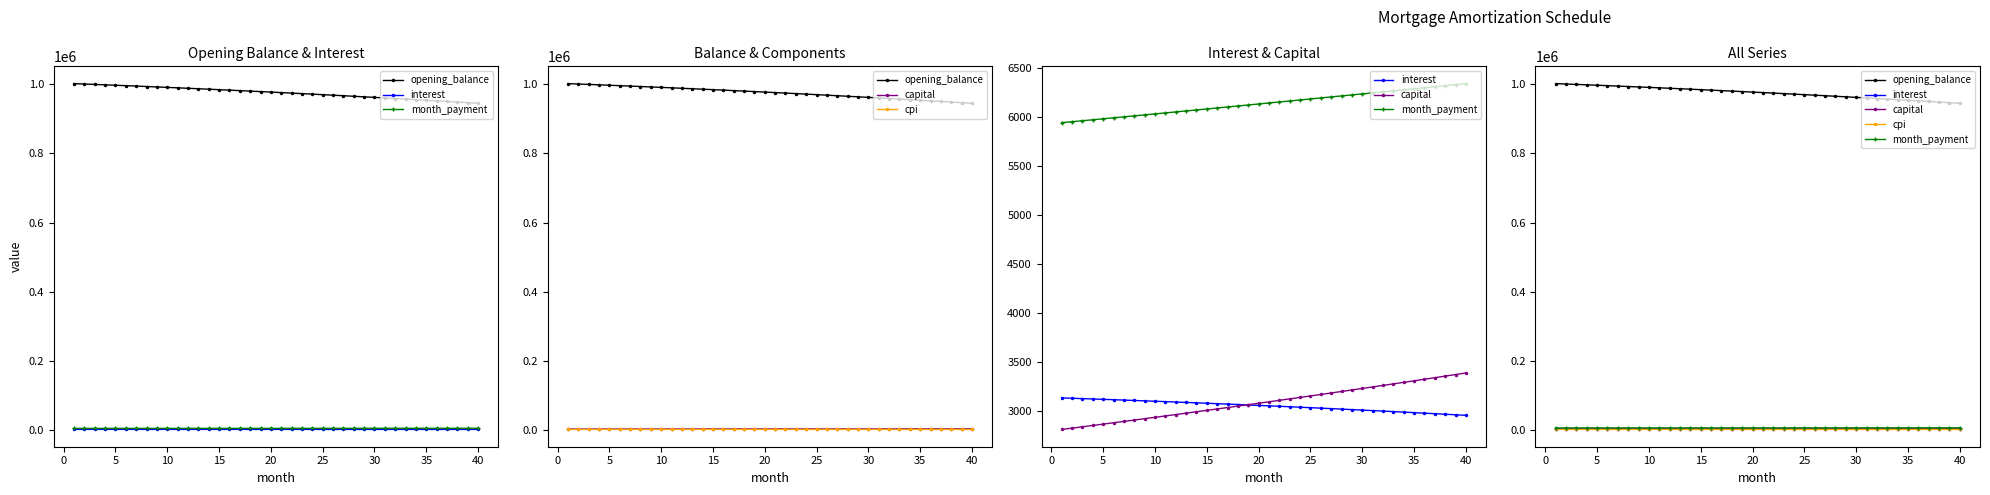

True or false: interest and month_payment intersect in this chart.

False